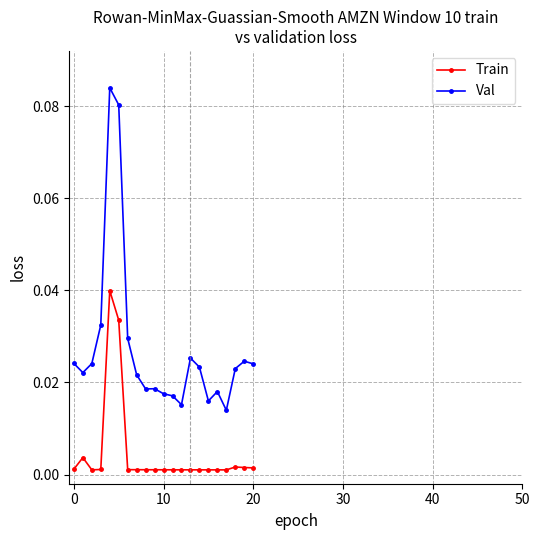

At how many categories does at least one series exceed 0?

21